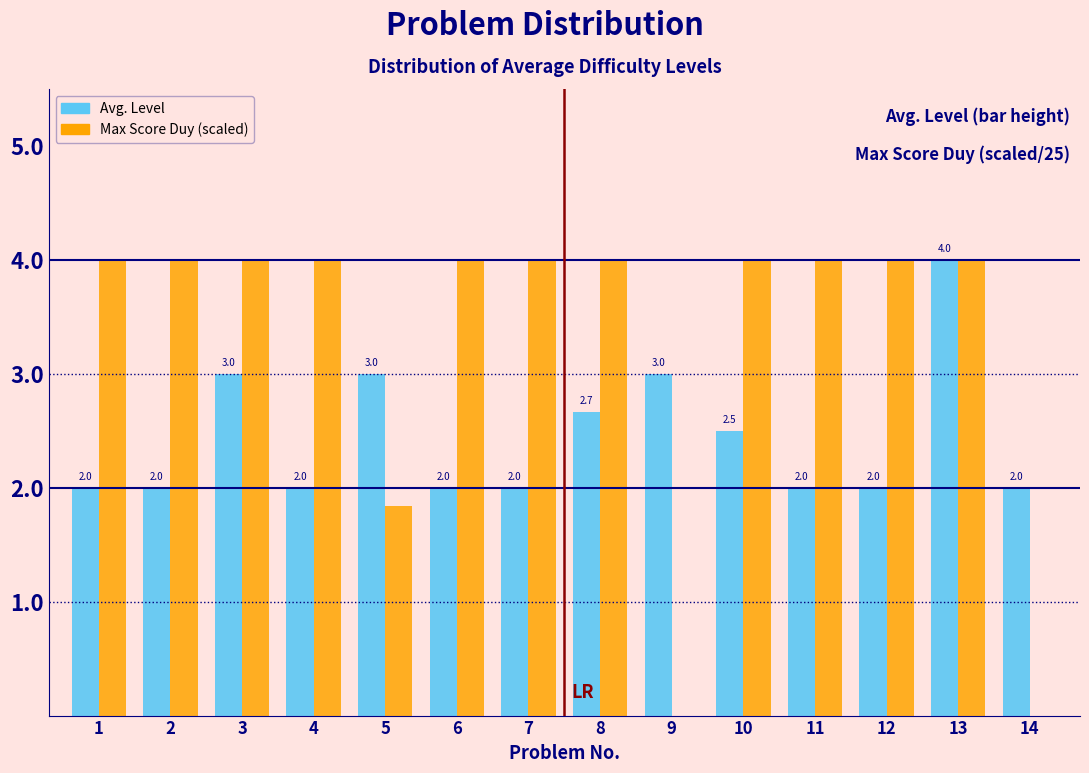

What is the approximate value of Avg. Level at 7?

2.0